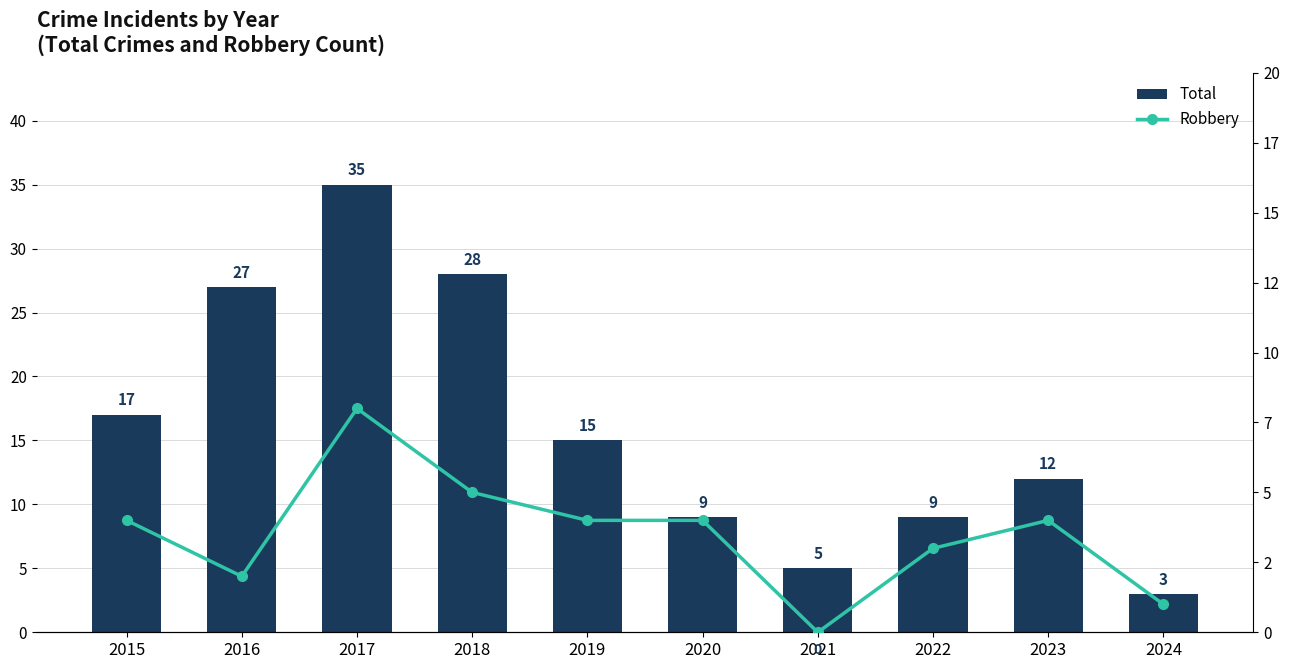

What is the difference between the Total values at 2019 and 2015?

2